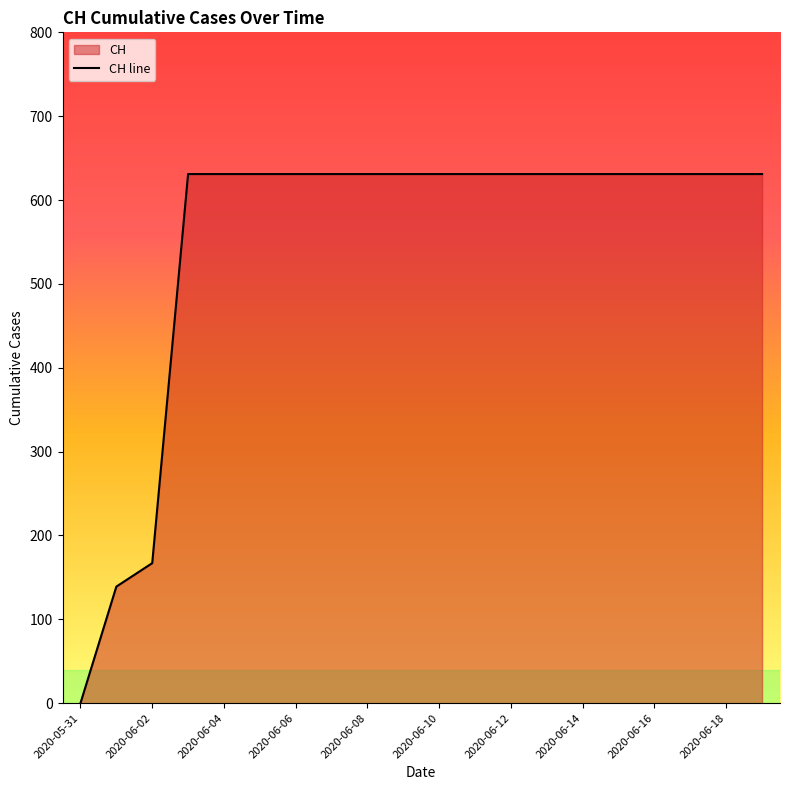

True or false: the data shows 631 at 2020-06-05.

True